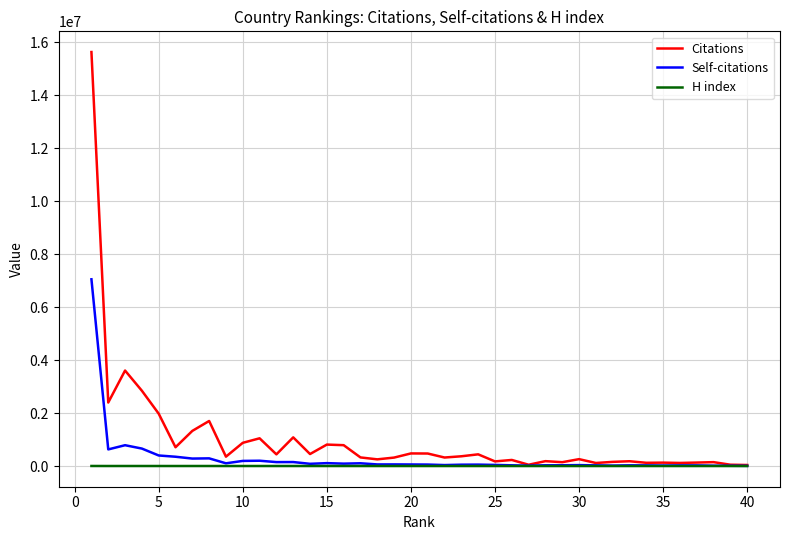

Which series has the largest range (max minus min)?

Citations